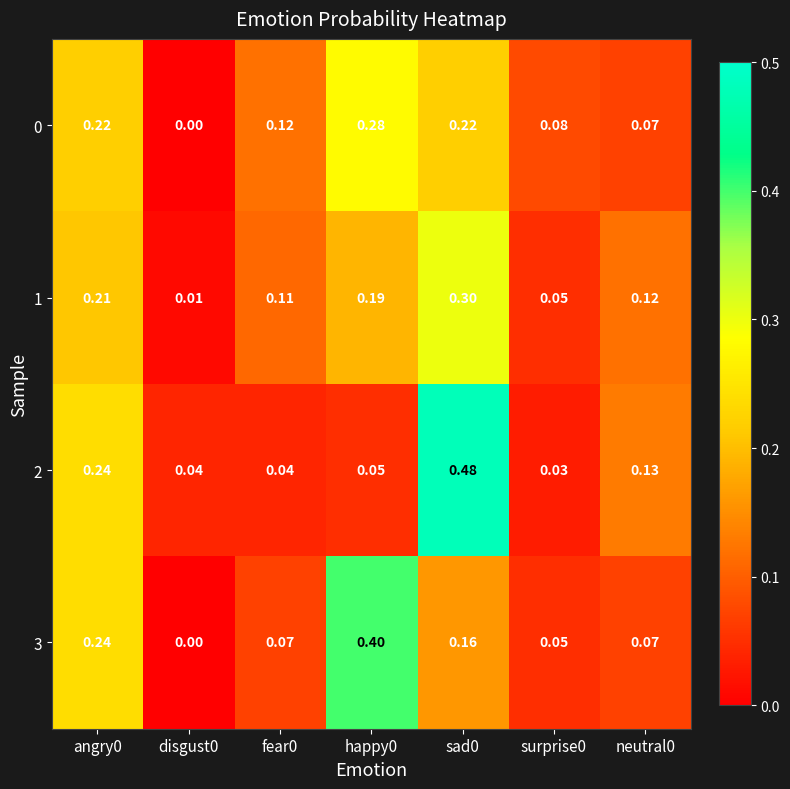

Is the value of 1 at sad0 greater than the value of 2 at happy0?

Yes